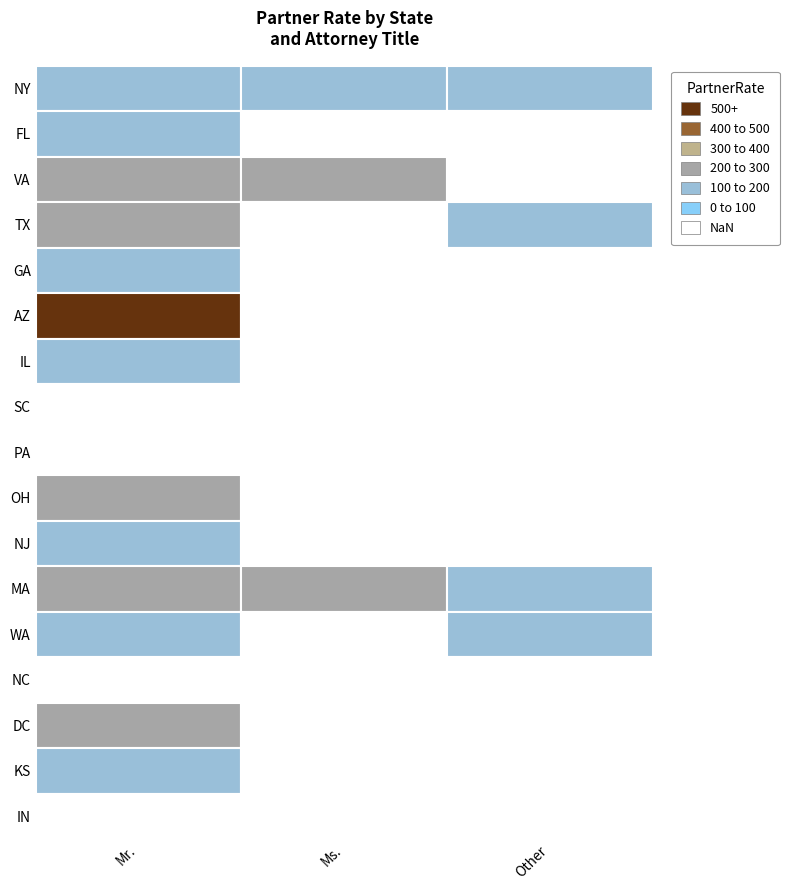

Which series changed the most between Mr. and Ms.?

AZ